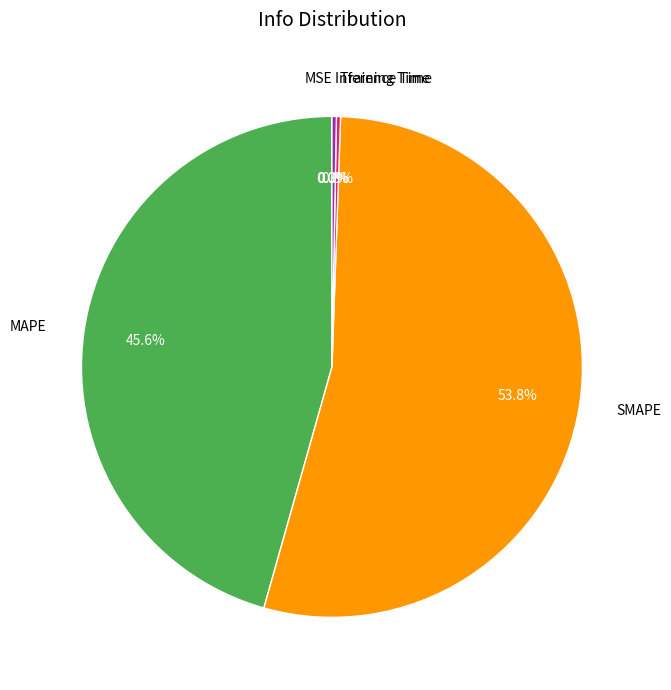

Which has a higher value, MAPE or SMAPE?

SMAPE